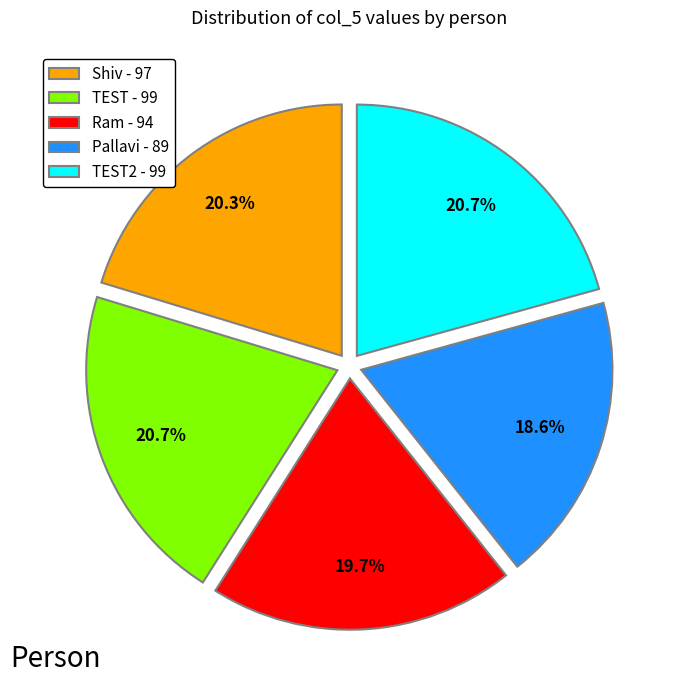

Between Pallavi - 89 and Shiv - 97, which is larger?

Shiv - 97